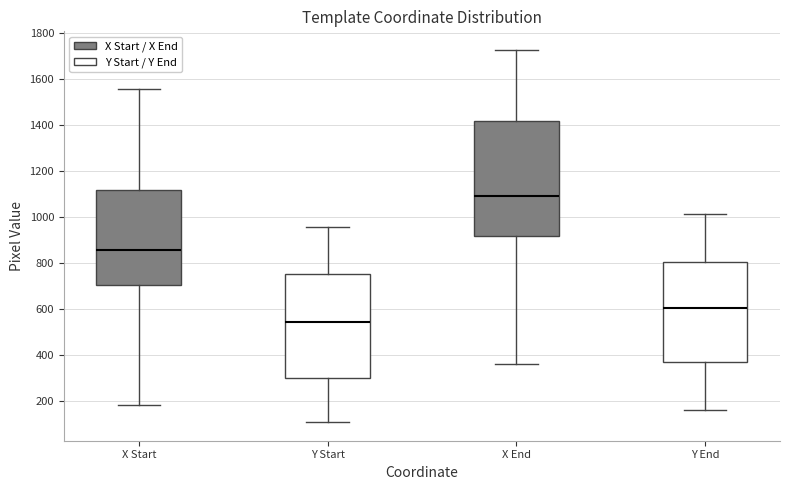

Reading left to right, transcribe this box plot: for each box, give where its median line is, the range the box spans, and where its two whiskers end, as read against the y-axis. The values are not printed on the chart, so give them approximately, as read against the axis.

X Start: median 860, box 700 to 1120, whiskers 180 to 1560
Y Start: median 540, box 300 to 760, whiskers 120 to 960
X End: median 1100, box 920 to 1420, whiskers 360 to 1720
Y End: median 600, box 360 to 800, whiskers 160 to 1020